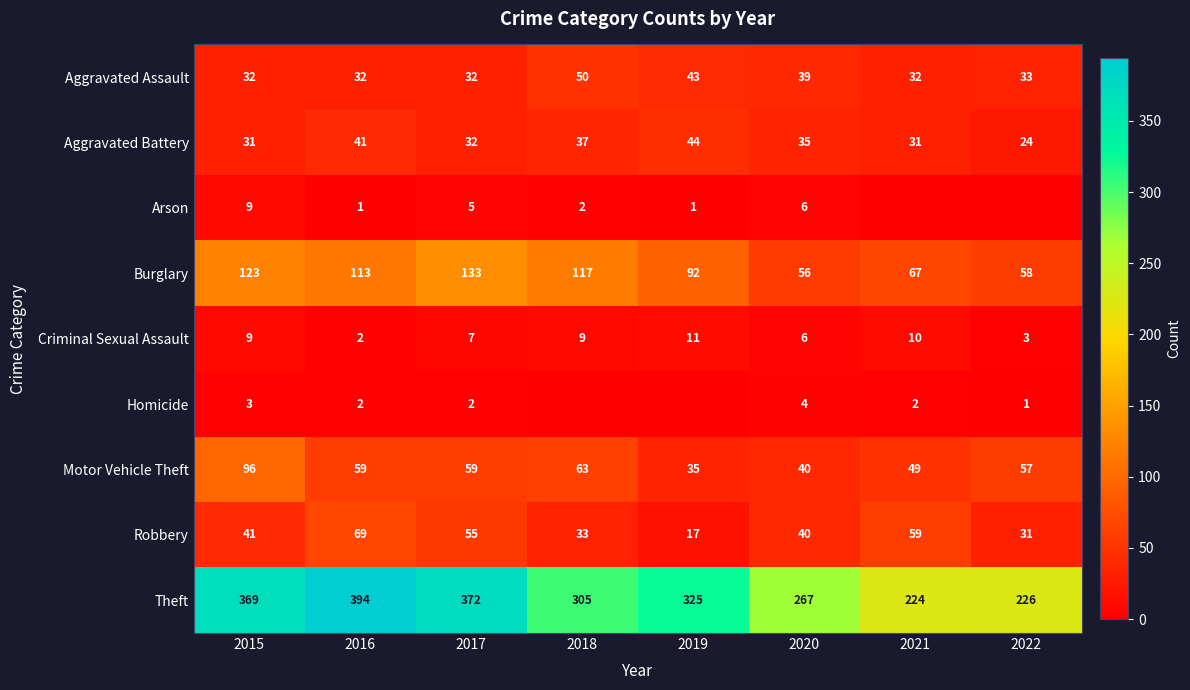

What is the average value of the Criminal Sexual Assault series?

7